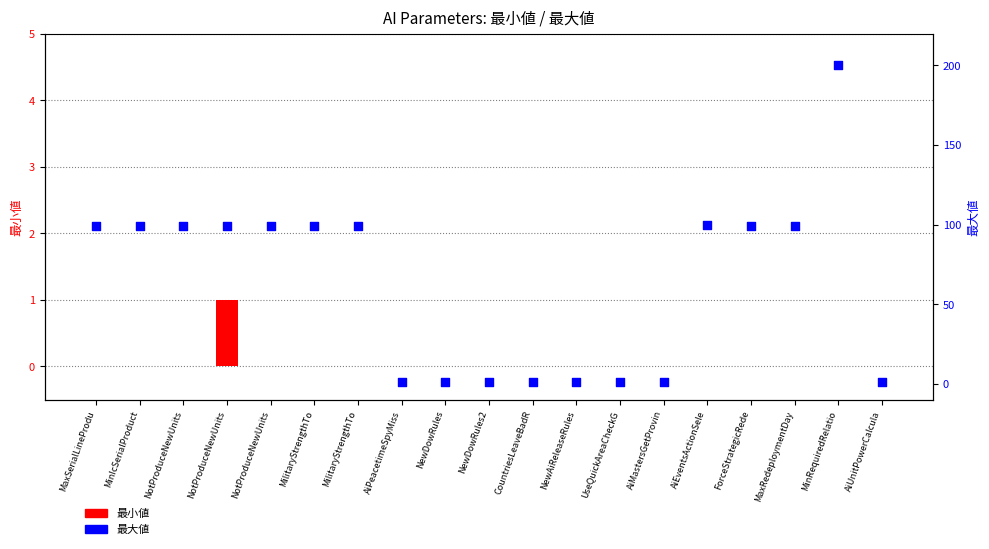

What are all the series names shown in the legend?

最小値, 最大値